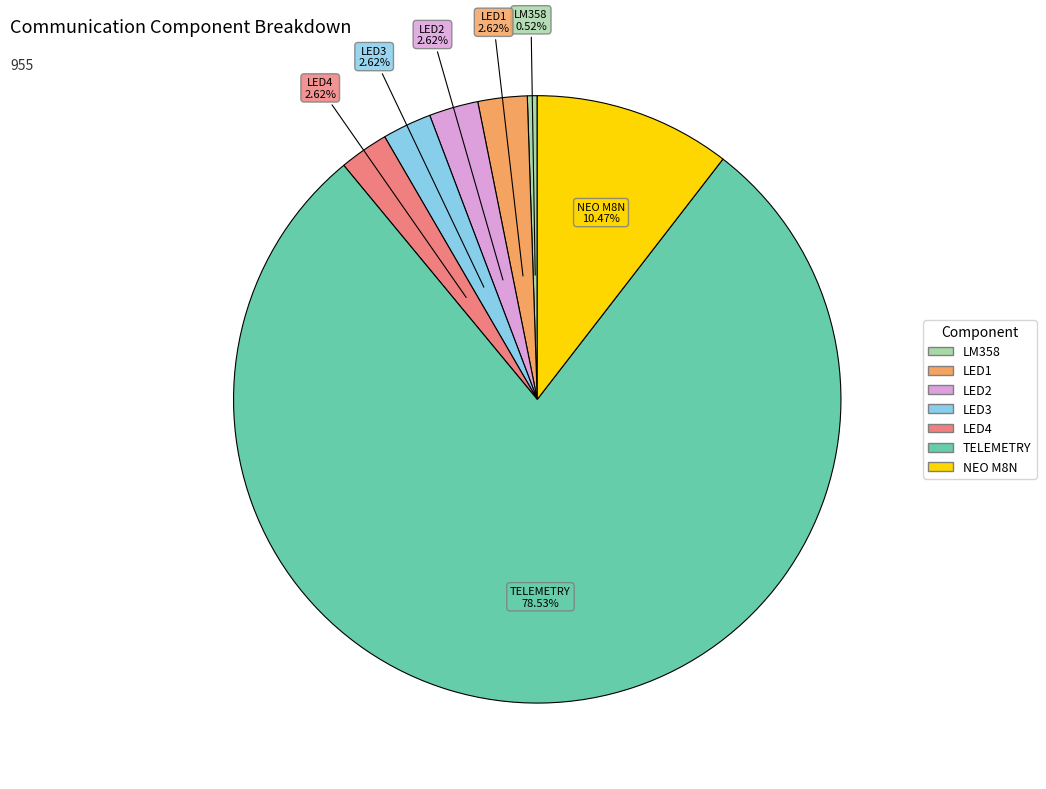

What is the smallest slice in the pie chart?

LM358